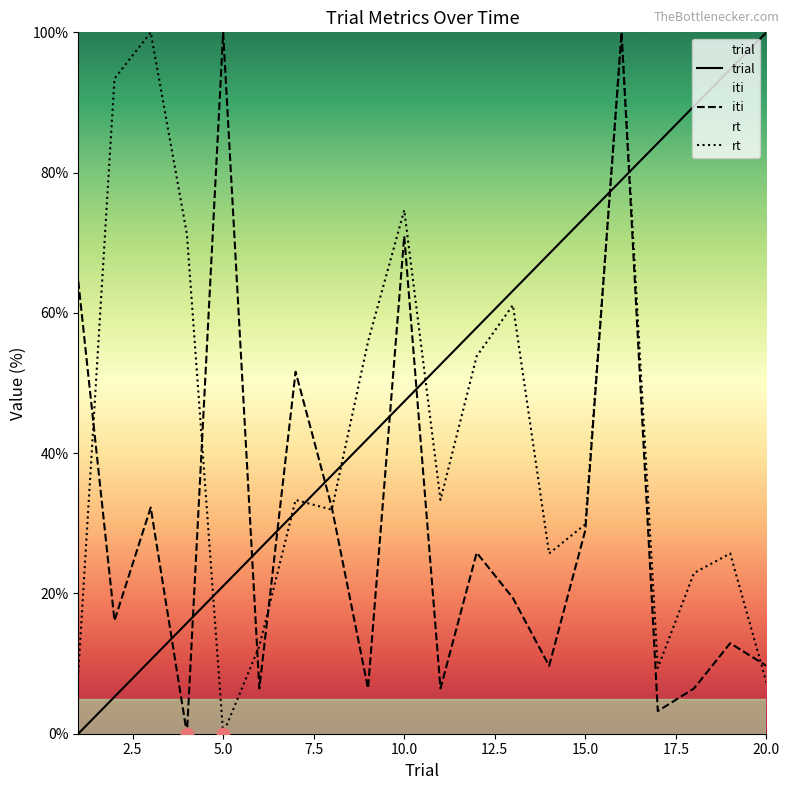

Which series has the largest total across all categories?

trial